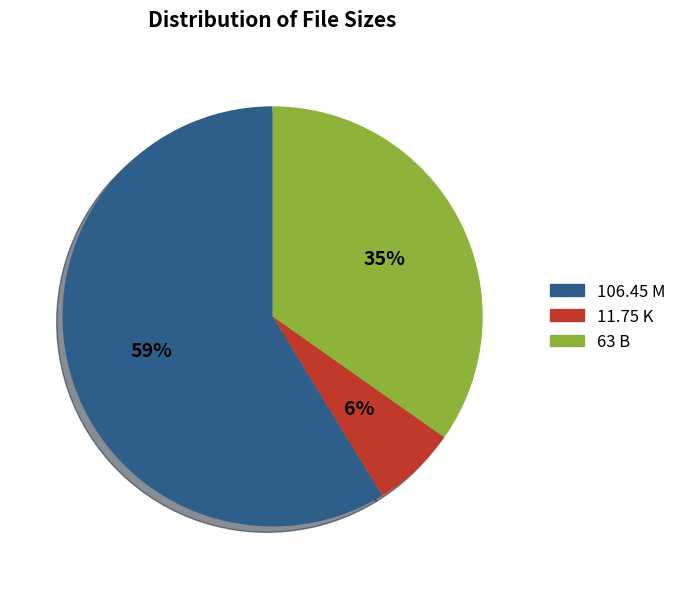

Is the sum of 63 B and 106.45 M greater than half?

Yes